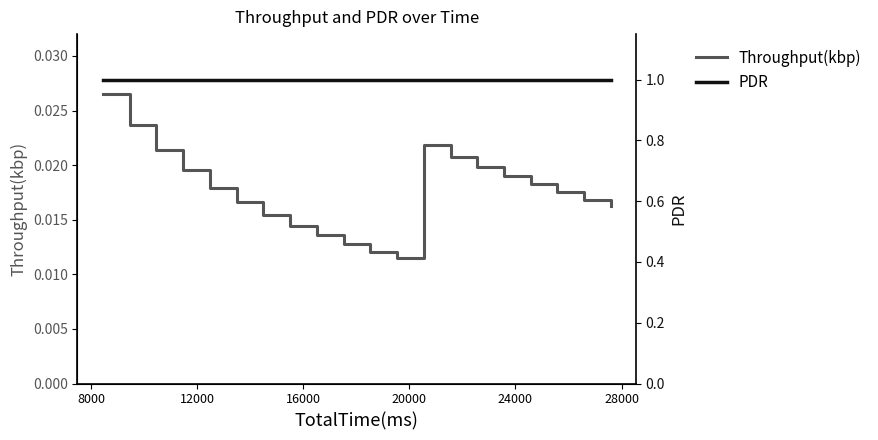

How many lines are shown in the chart?

2